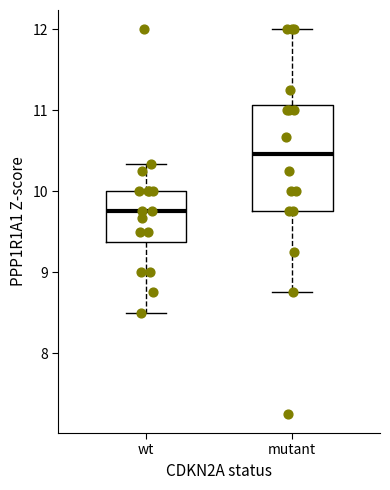

Where is the upper edge of the box for mutant on the y-axis? The values are not printed on the chart, so give them approximately, as read against the axis.

11.1